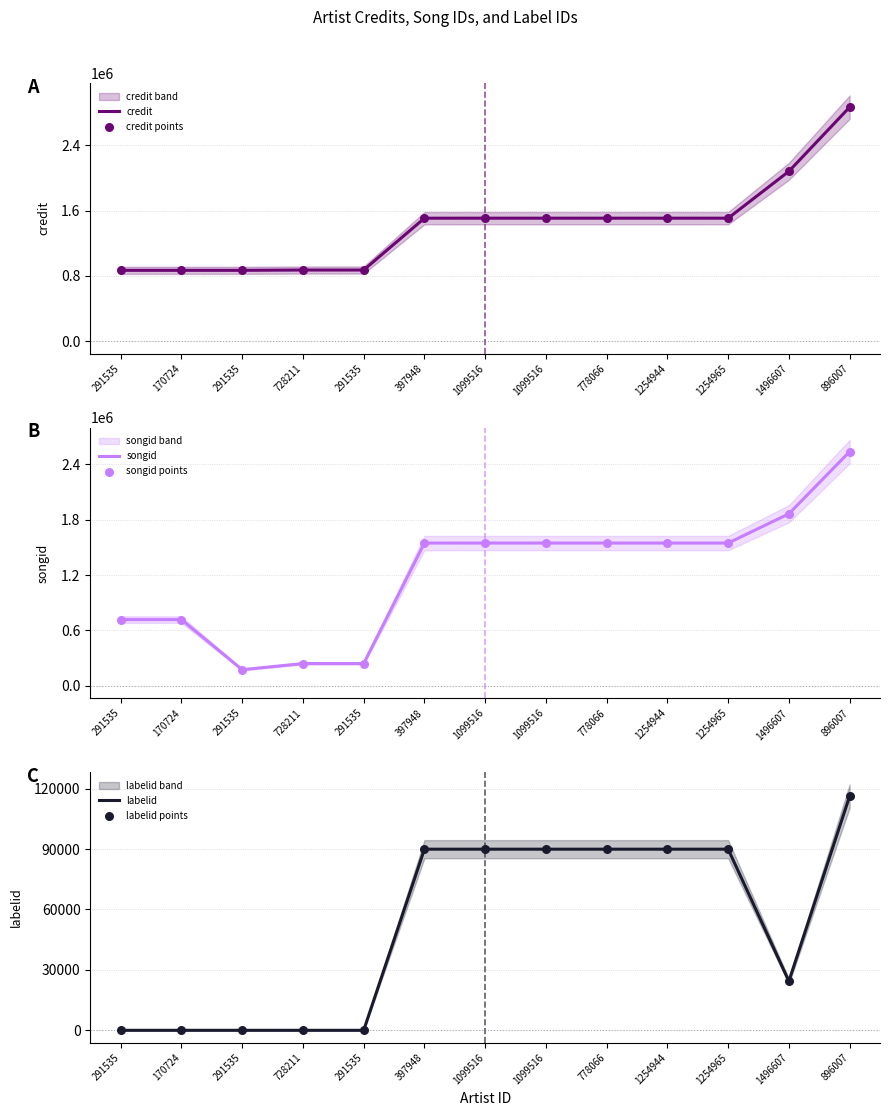

Which series has the largest total across all categories?

credit